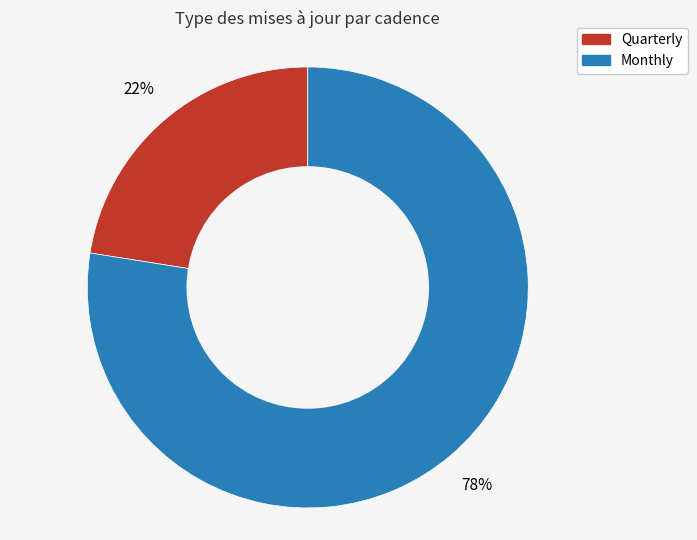

What is the largest slice in the pie chart?

Monthly